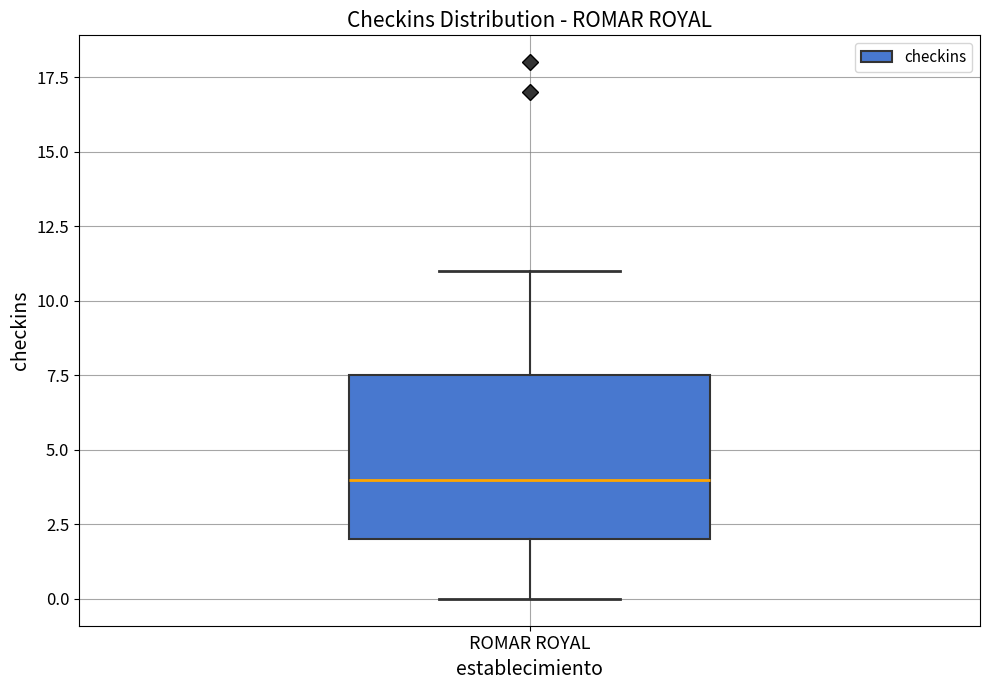

Read this box plot against the y-axis: the position of the median line, the range covered by the box, and the ends of both whiskers. The values are not printed on the chart, so give them approximately, as read against the axis.

median 4.0, box 2.0 to 7.5, whiskers 0.0 to 11.0